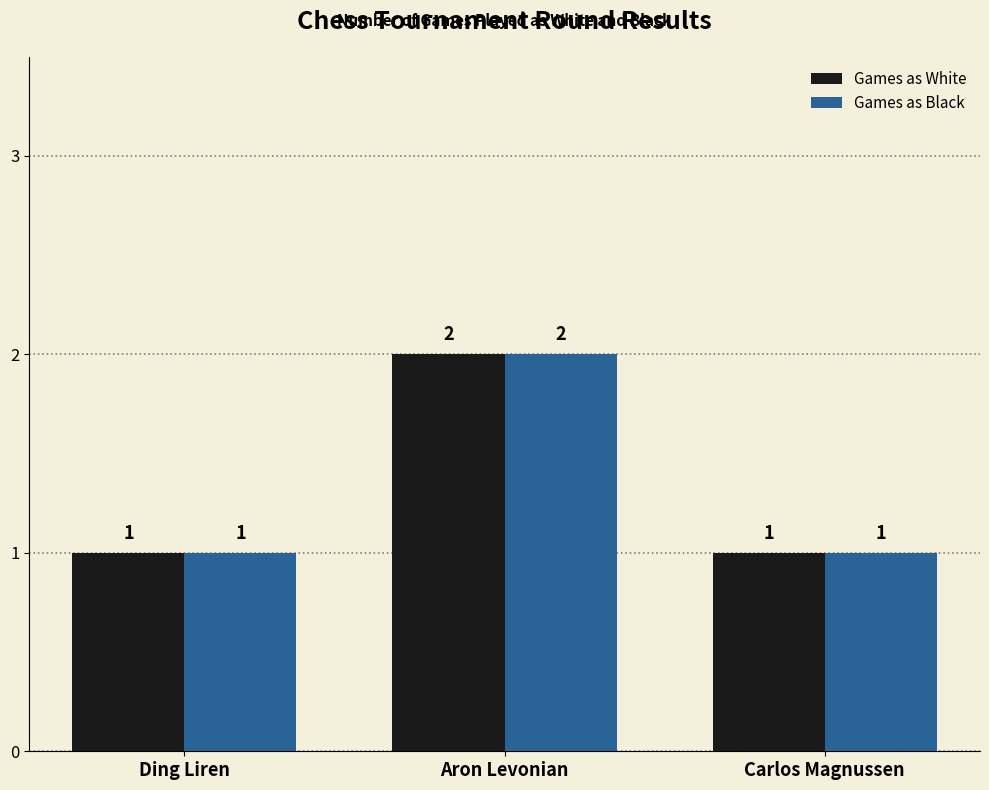

What position from the left is Carlos Magnussen?

3